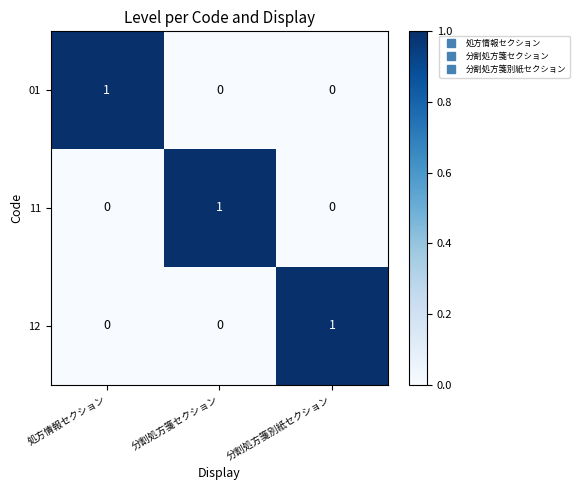

The value of 11 at 分割処方箋セクション is 0. True or false?

False